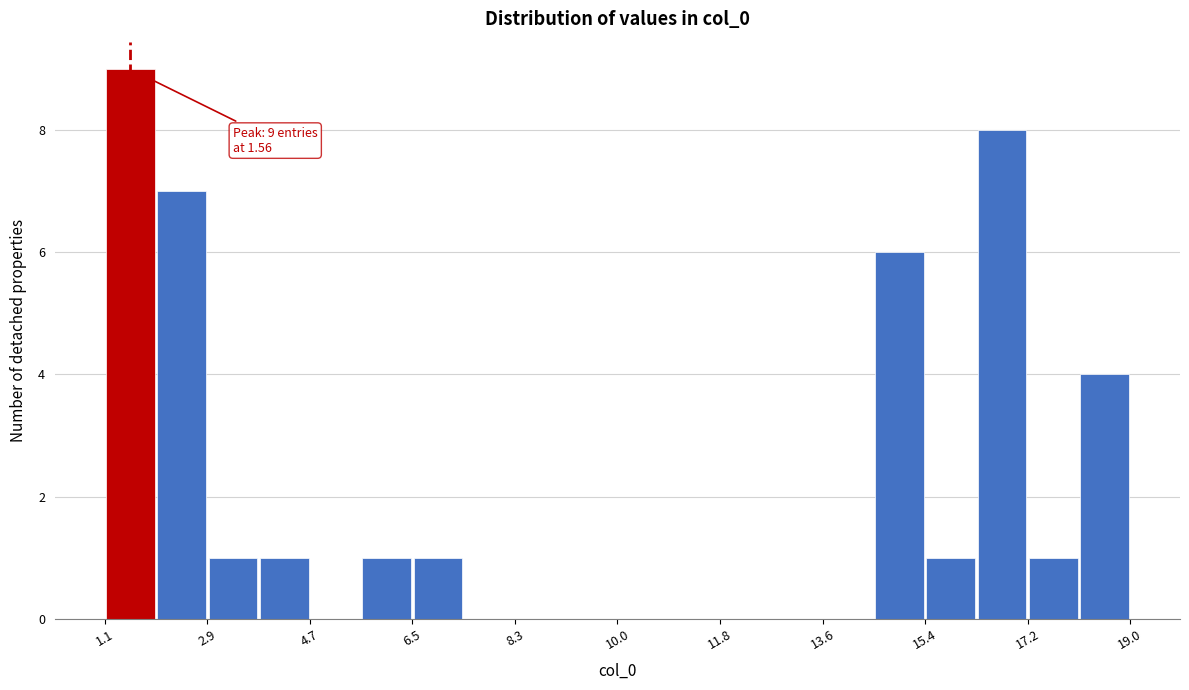

Over which range of the x-axis is the bar tallest?

1.2 to 2.0